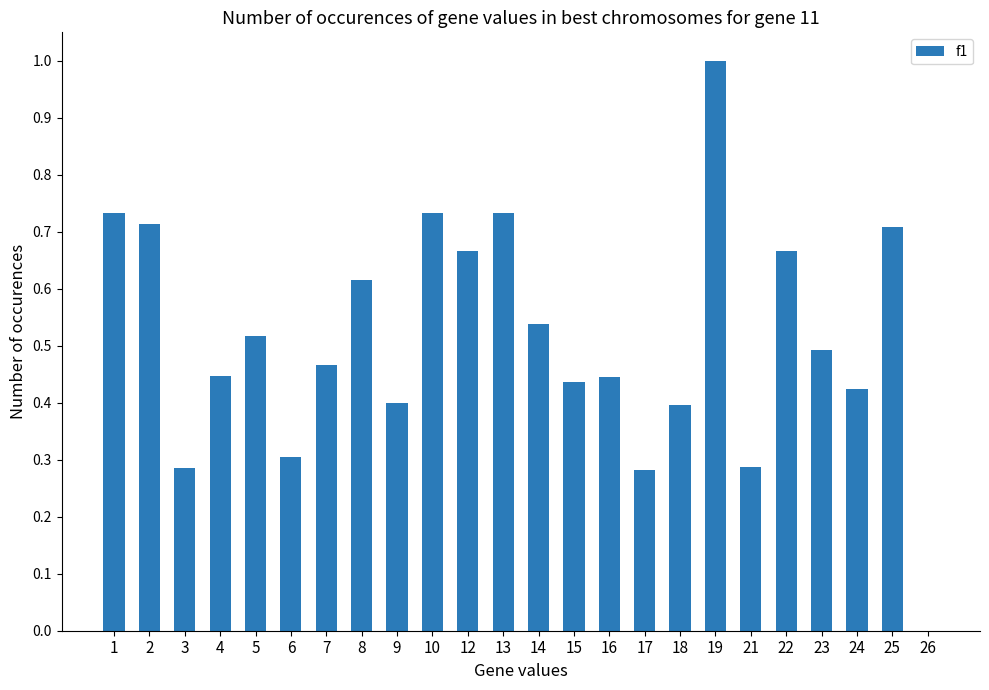

Between 15 and 13, which is larger?

13